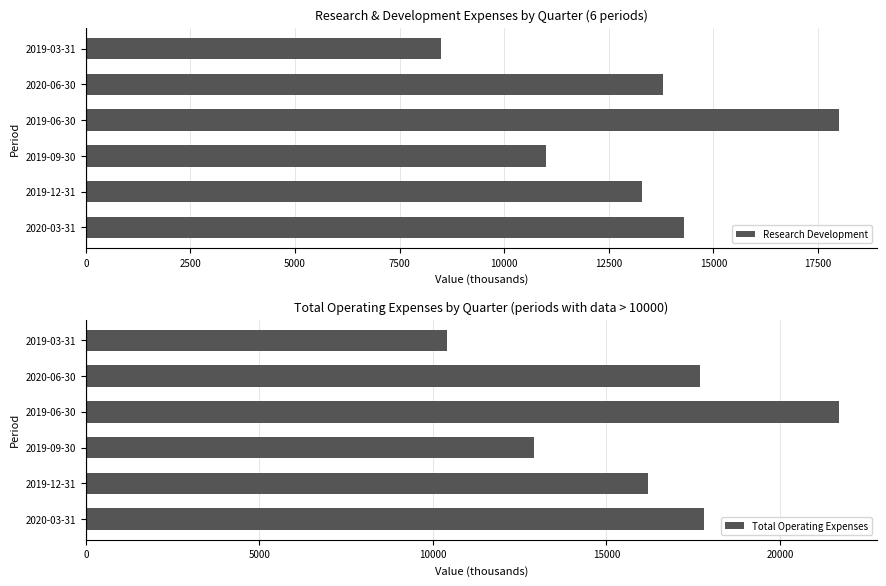

Which series has the largest total across all categories?

Total Operating Expenses